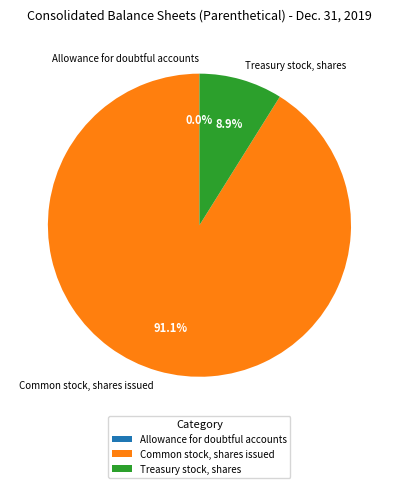

Between Treasury stock, shares and Common stock, shares issued, which is larger?

Common stock, shares issued